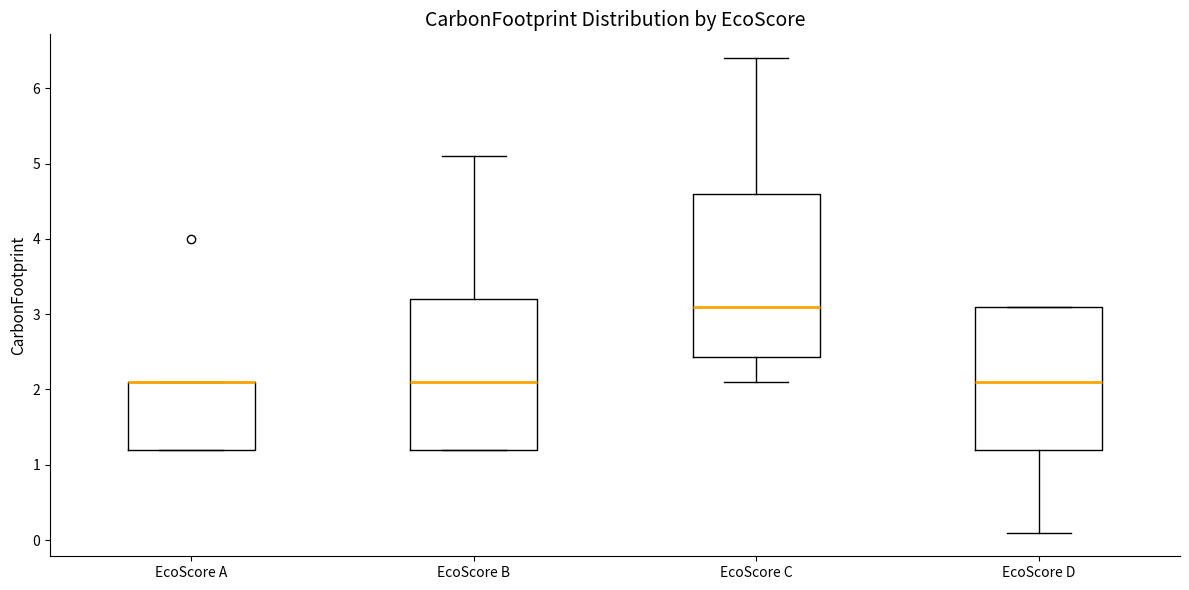

Comparing the boxes themselves (not the whiskers), which one is the tallest?

EcoScore C